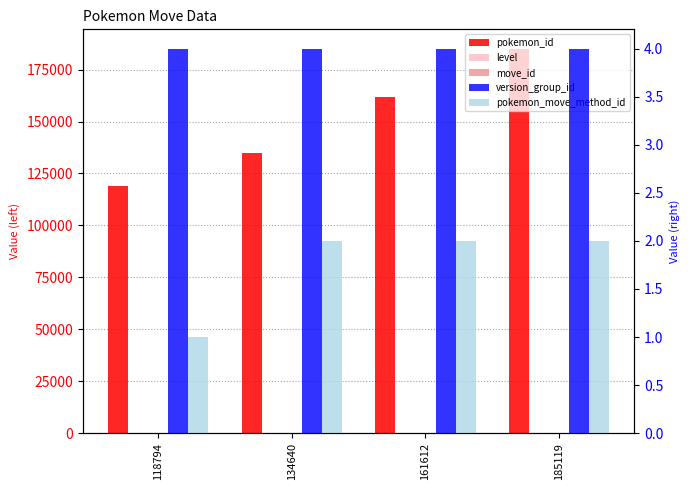

Rank the series by their maximum value, from lowest to highest.

pokemon_move_method_id, version_group_id, level, move_id, pokemon_id